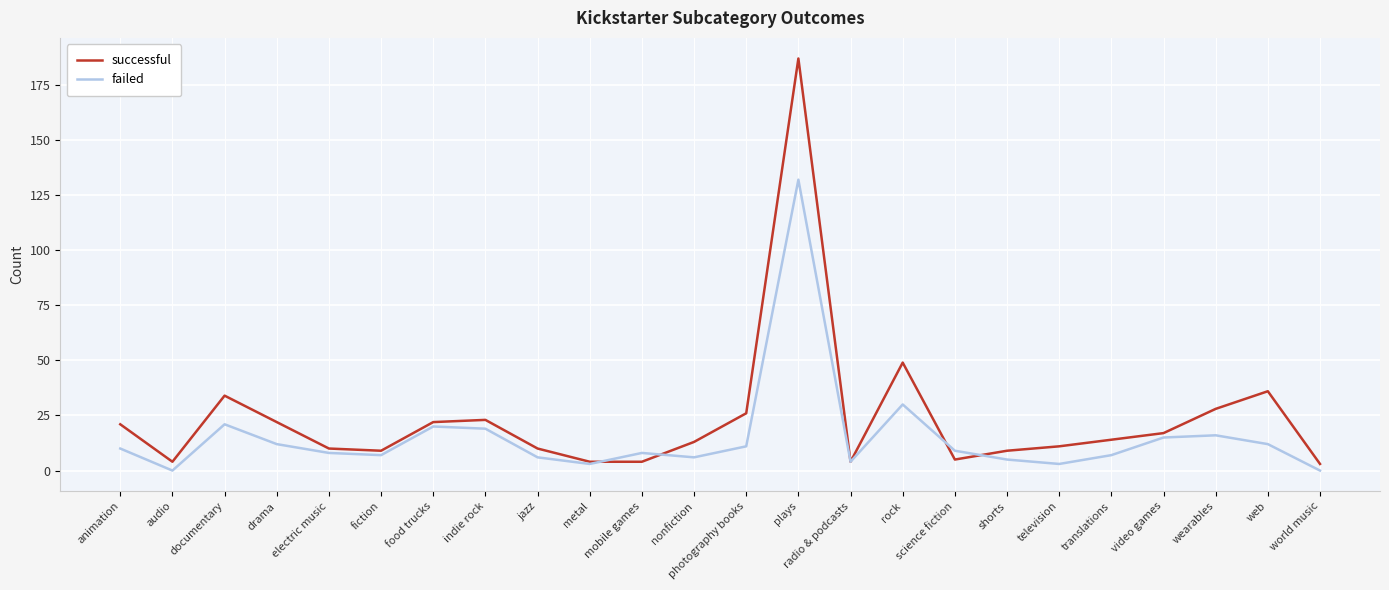

The successful series shows 13 at wearables. True or false?

False